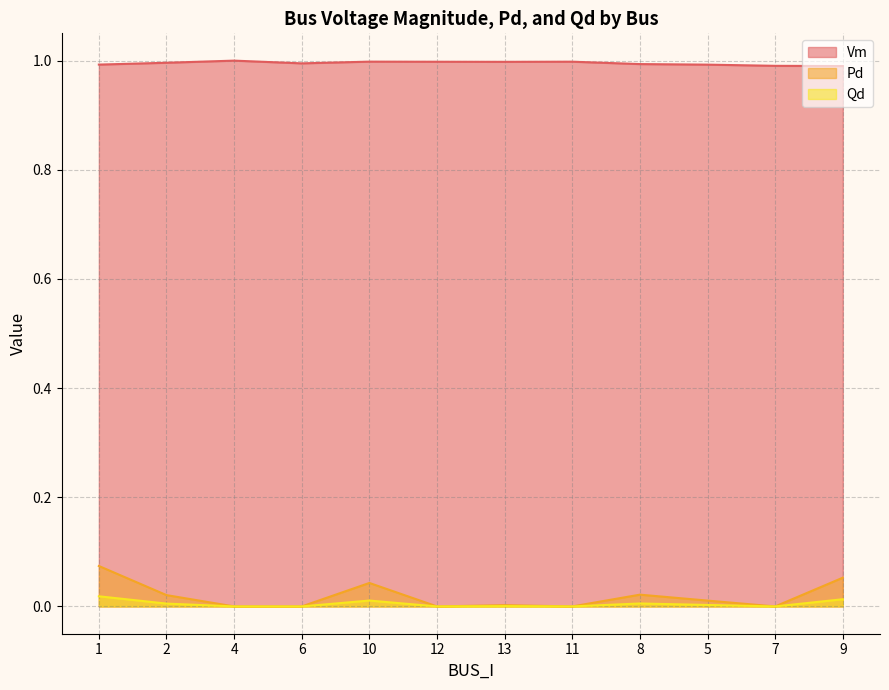

Which series has the largest total across all categories?

Vm